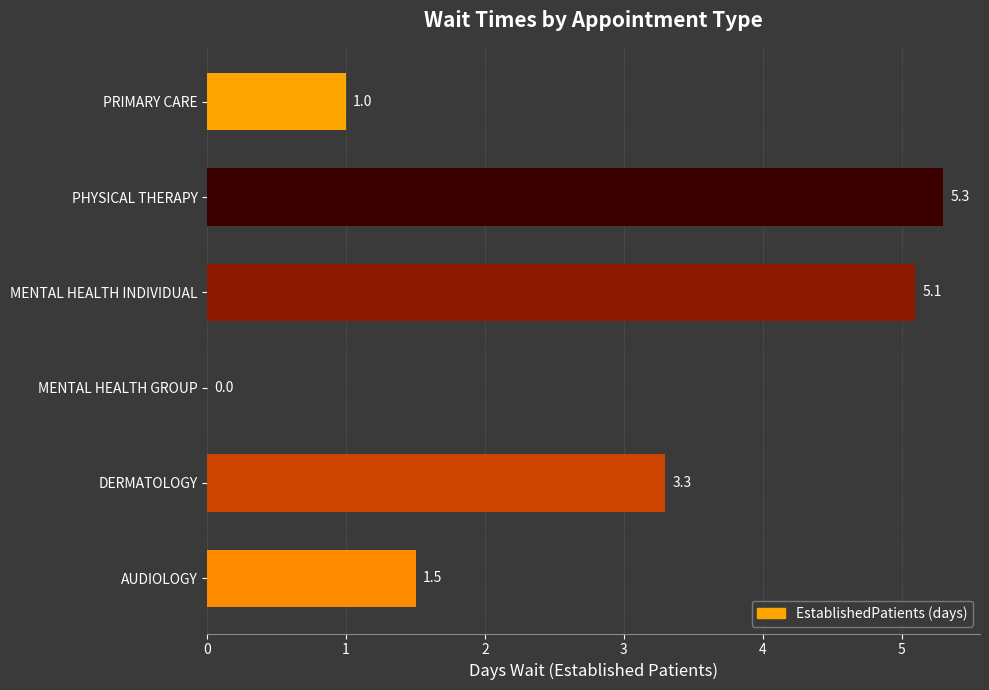

What is the sum of all values?

16.2